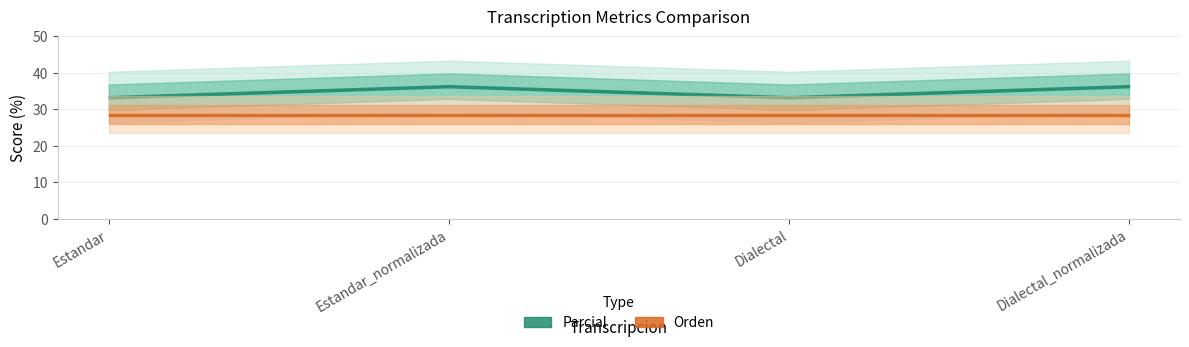

Reading left to right, list all the values displayed in this chart.

Parcial: 33.3	36.4	33.3	36.4
Orden: 28.6	28.6	28.6	28.6